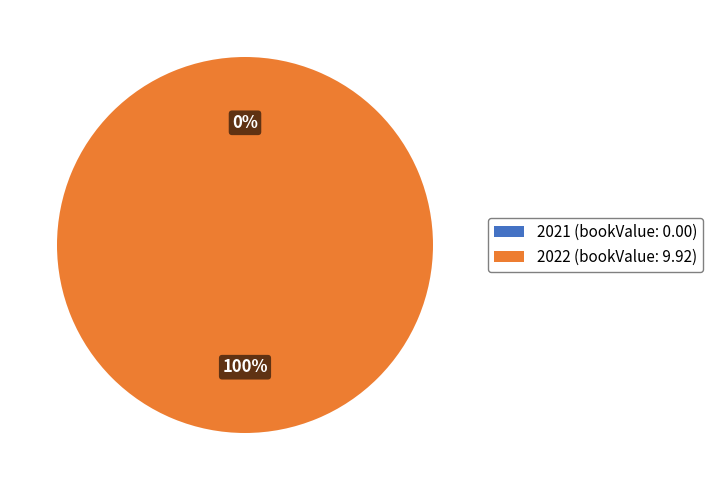

To the nearest percent, what is the average slice percentage?

50%